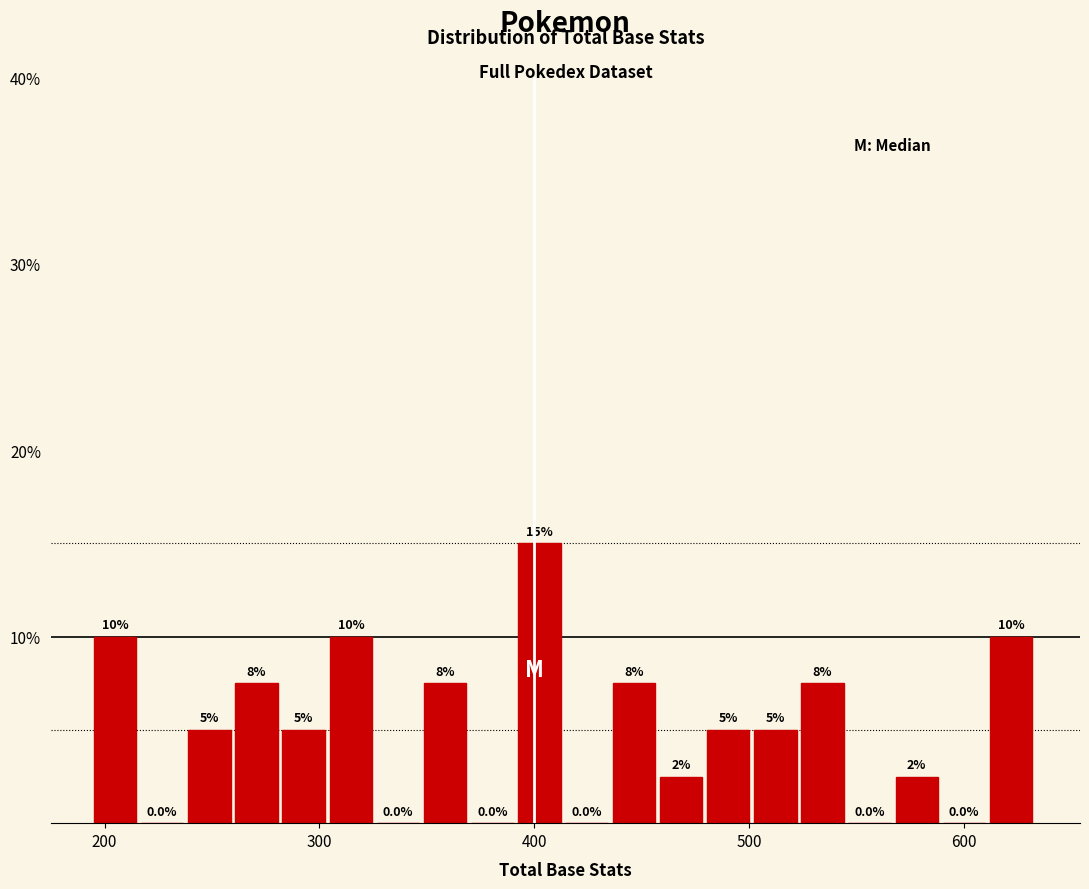

Read against the x-axis, roughly where is the centre of the tallest bar?

400